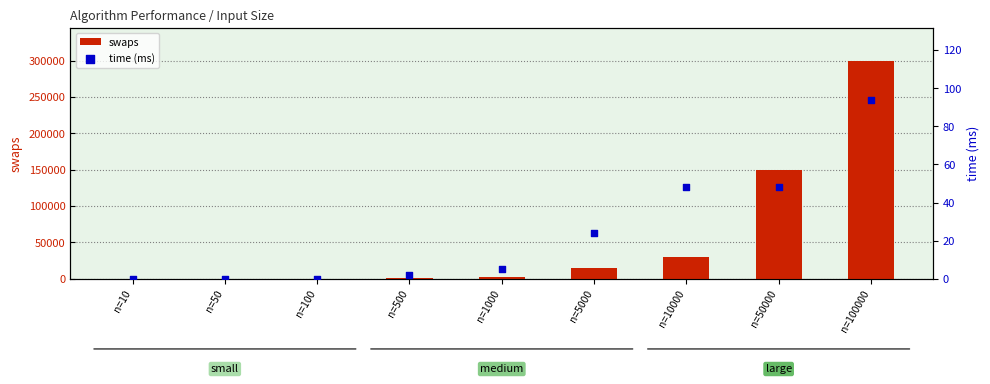

Which series contains the lowest Y value?

time (ms)